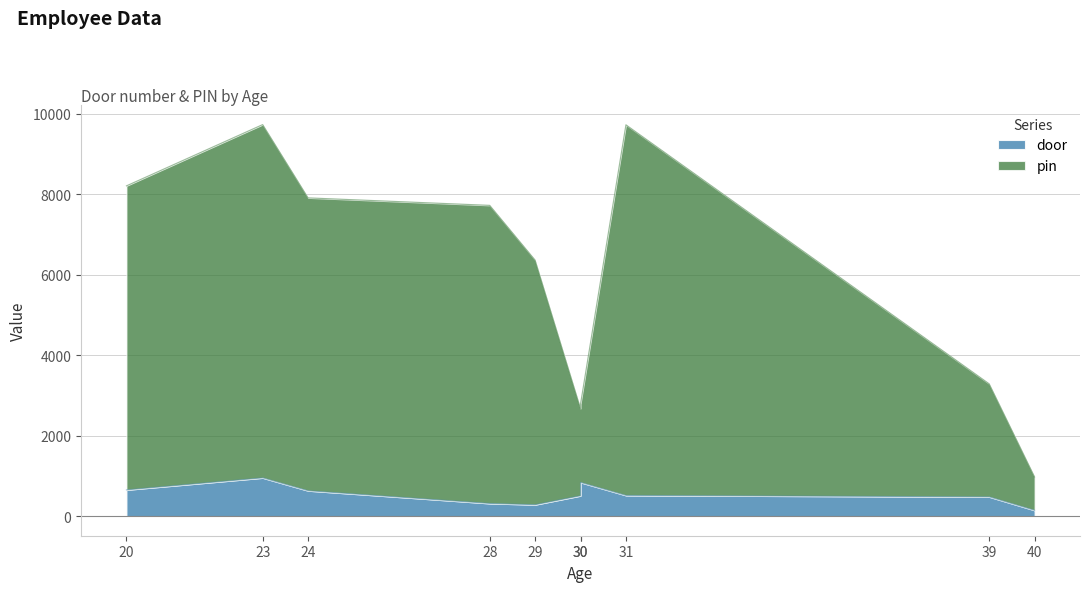

Which series changed the most between 31 and 40?

pin